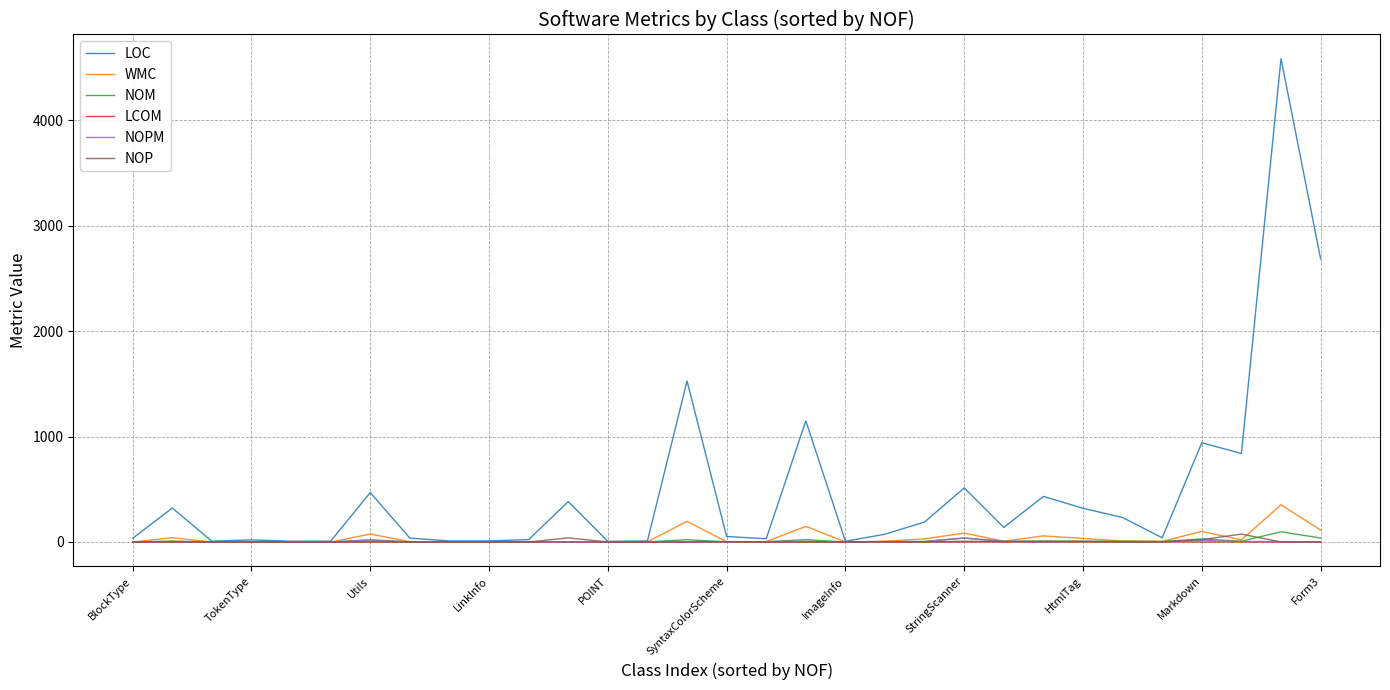

What is the maximum value shown in the chart?

4584.0